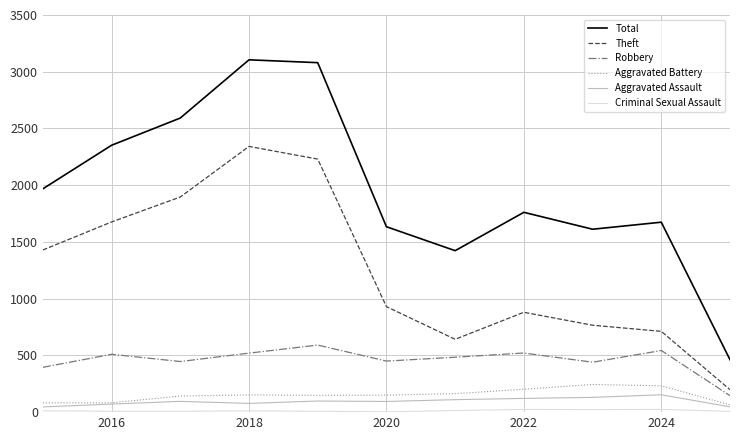

True or false: Total and Aggravated Assault cross at least once.

False